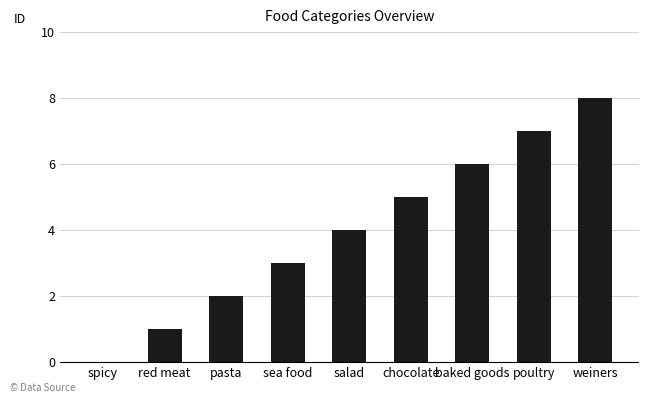

What is the sum of all values?

36